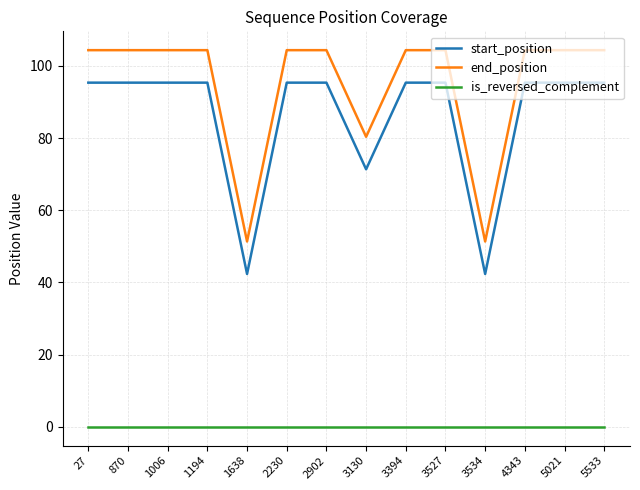

Rank the series by their maximum value, from highest to lowest.

end_position, start_position, is_reversed_complement